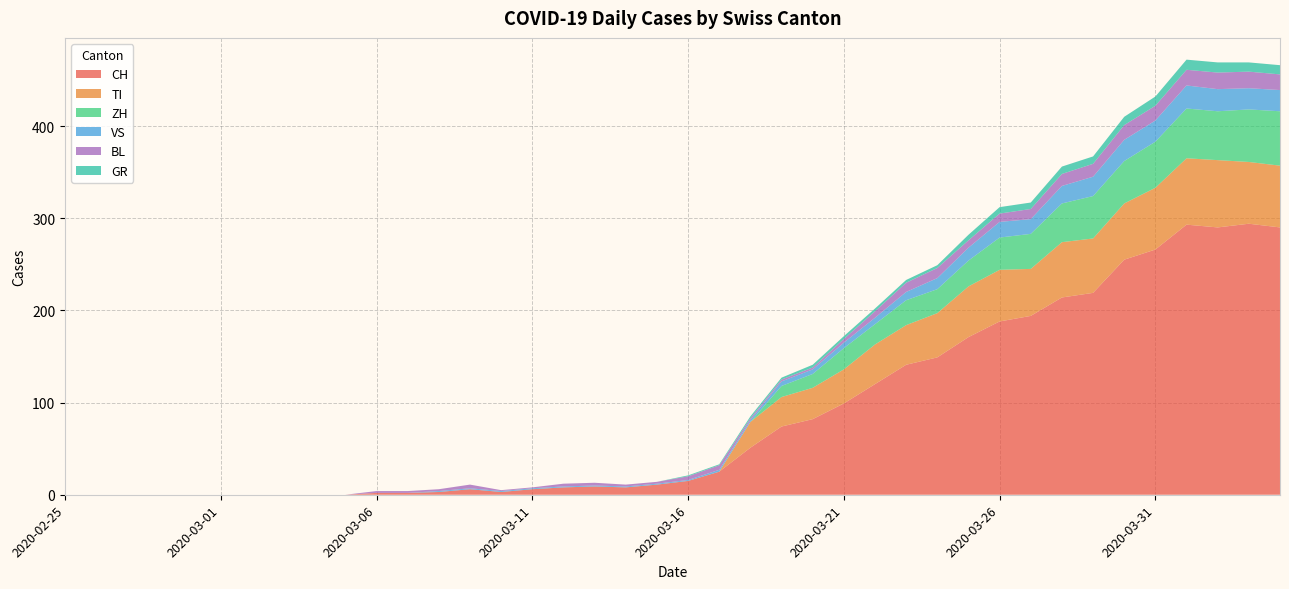

Reading right to left, transcribe all the data shown in this chart.

CH: 2020-04-04=290	2020-04-03=294	2020-04-02=290	2020-04-01=293	2020-03-31=266	2020-03-30=255	2020-03-29=219	2020-03-28=214	2020-03-27=194	2020-03-26=188	2020-03-25=171	2020-03-24=149	2020-03-23=141	2020-03-22=120	2020-03-21=99	2020-03-20=82	2020-03-19=74	2020-03-18=51	2020-03-17=25	2020-03-16=15	2020-03-15=11	2020-03-14=8	2020-03-13=9	2020-03-12=8	2020-03-11=6	2020-03-10=3	2020-03-09=6	2020-03-08=3	2020-03-07=2	2020-03-06=2	2020-03-05=0	2020-03-04=0	2020-03-03=0	2020-03-02=0	2020-03-01=0	2020-02-29=0	2020-02-28=0	2020-02-27=0	2020-02-26=0	2020-02-25=0
TI: 2020-04-04=67	2020-04-03=67	2020-04-02=73	2020-04-01=72	2020-03-31=67	2020-03-30=61	2020-03-29=59	2020-03-28=60	2020-03-27=51	2020-03-26=56	2020-03-25=55	2020-03-24=48	2020-03-23=43	2020-03-22=43	2020-03-21=37	2020-03-20=34	2020-03-19=32	2020-03-18=28	2020-03-17=0	2020-03-16=0	2020-03-15=0	2020-03-14=0	2020-03-13=0	2020-03-12=0	2020-03-11=0	2020-03-10=0	2020-03-09=0	2020-03-08=0	2020-03-07=0	2020-03-06=0	2020-03-05=0	2020-03-04=0	2020-03-03=0	2020-03-02=0	2020-03-01=0	2020-02-29=0	2020-02-28=0	2020-02-27=0	2020-02-26=0	2020-02-25=0
GR: 2020-04-04=10	2020-04-03=10	2020-04-02=11	2020-04-01=11	2020-03-31=10	2020-03-30=9	2020-03-29=8	2020-03-28=8	2020-03-27=7	2020-03-26=7	2020-03-25=6	2020-03-24=3	2020-03-23=3	2020-03-22=3	2020-03-21=3	2020-03-20=3	2020-03-19=2	2020-03-18=2	2020-03-17=1	2020-03-16=1	2020-03-15=0	2020-03-14=0	2020-03-13=0	2020-03-12=0	2020-03-11=0	2020-03-10=0	2020-03-09=0	2020-03-08=0	2020-03-07=0	2020-03-06=0	2020-03-05=0	2020-03-04=0	2020-03-03=0	2020-03-02=0	2020-03-01=0	2020-02-29=0	2020-02-28=0	2020-02-27=0	2020-02-26=0	2020-02-25=0
VS: 2020-04-04=23	2020-04-03=23	2020-04-02=24	2020-04-01=25	2020-03-31=23	2020-03-30=23	2020-03-29=21	2020-03-28=19	2020-03-27=16	2020-03-26=17	2020-03-25=14	2020-03-24=12	2020-03-23=9	2020-03-22=7	2020-03-21=6	2020-03-20=5	2020-03-19=5	2020-03-18=2	2020-03-17=2	2020-03-16=1	2020-03-15=1	2020-03-14=1	2020-03-13=1	2020-03-12=1	2020-03-11=1	2020-03-10=1	2020-03-09=1	2020-03-08=1	2020-03-07=0	2020-03-06=0	2020-03-05=0	2020-03-04=0	2020-03-03=0	2020-03-02=0	2020-03-01=0	2020-02-29=0	2020-02-28=0	2020-02-27=0	2020-02-26=0	2020-02-25=0
BL: 2020-04-04=17	2020-04-03=18	2020-04-02=18	2020-04-01=17	2020-03-31=16	2020-03-30=16	2020-03-29=14	2020-03-28=13	2020-03-27=11	2020-03-26=9	2020-03-25=8	2020-03-24=11	2020-03-23=10	2020-03-22=7	2020-03-21=4	2020-03-20=2	2020-03-19=2	2020-03-18=2	2020-03-17=5	2020-03-16=4	2020-03-15=2	2020-03-14=2	2020-03-13=3	2020-03-12=3	2020-03-11=1	2020-03-10=1	2020-03-09=4	2020-03-08=2	2020-03-07=2	2020-03-06=2	2020-03-05=0	2020-03-04=0	2020-03-03=0	2020-03-02=0	2020-03-01=0	2020-02-29=0	2020-02-28=0	2020-02-27=0	2020-02-26=0	2020-02-25=0
ZH: 2020-04-04=59	2020-04-03=57	2020-04-02=53	2020-04-01=54	2020-03-31=50	2020-03-30=46	2020-03-29=46	2020-03-28=42	2020-03-27=38	2020-03-26=35	2020-03-25=28	2020-03-24=26	2020-03-23=27	2020-03-22=22	2020-03-21=23	2020-03-20=15	2020-03-19=12	2020-03-18=0	2020-03-17=0	2020-03-16=0	2020-03-15=0	2020-03-14=0	2020-03-13=0	2020-03-12=0	2020-03-11=0	2020-03-10=0	2020-03-09=0	2020-03-08=0	2020-03-07=0	2020-03-06=0	2020-03-05=0	2020-03-04=0	2020-03-03=0	2020-03-02=0	2020-03-01=0	2020-02-29=0	2020-02-28=0	2020-02-27=0	2020-02-26=0	2020-02-25=0